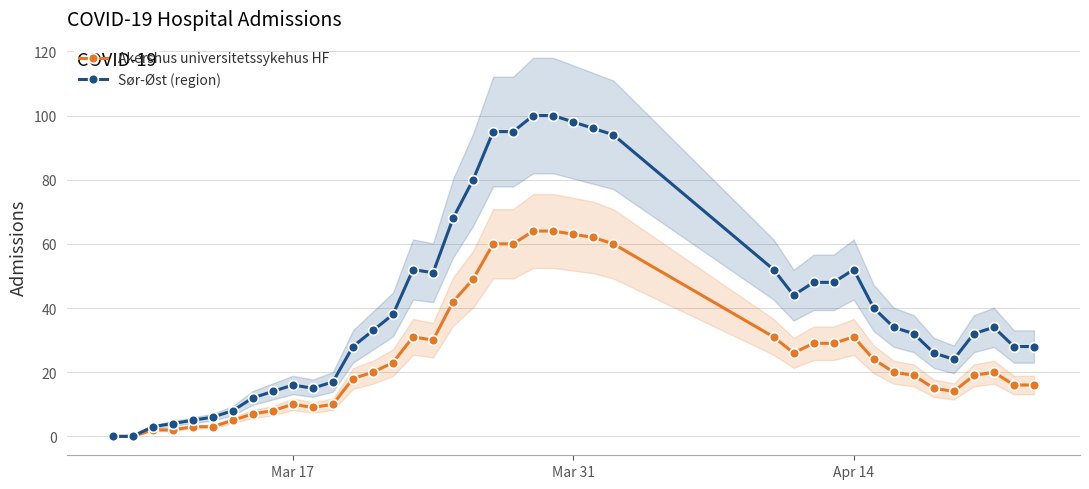

At how many categories does at least one series exceed 3?

37